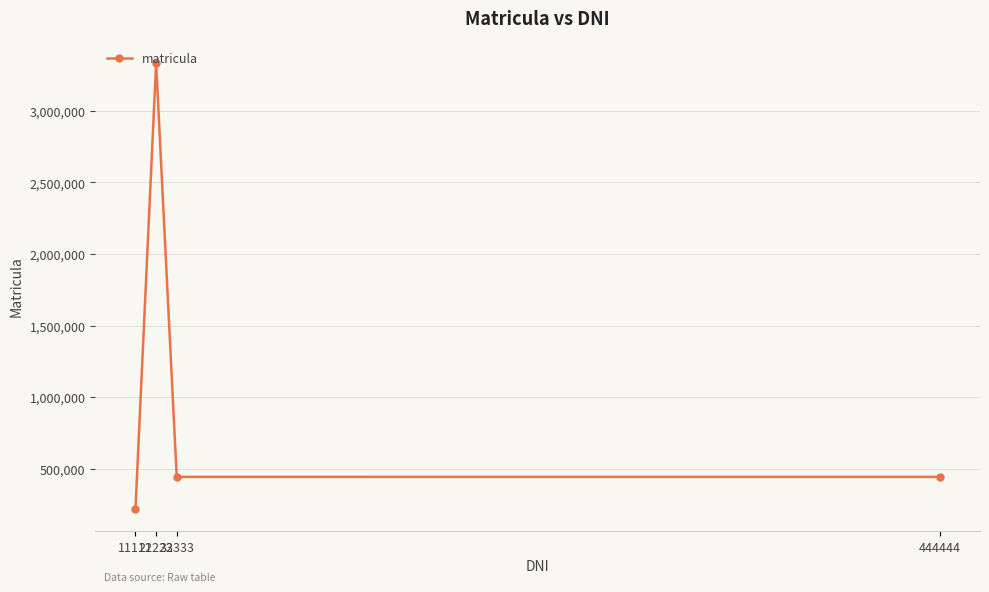

What is the value of the 1st point from the left?

222333